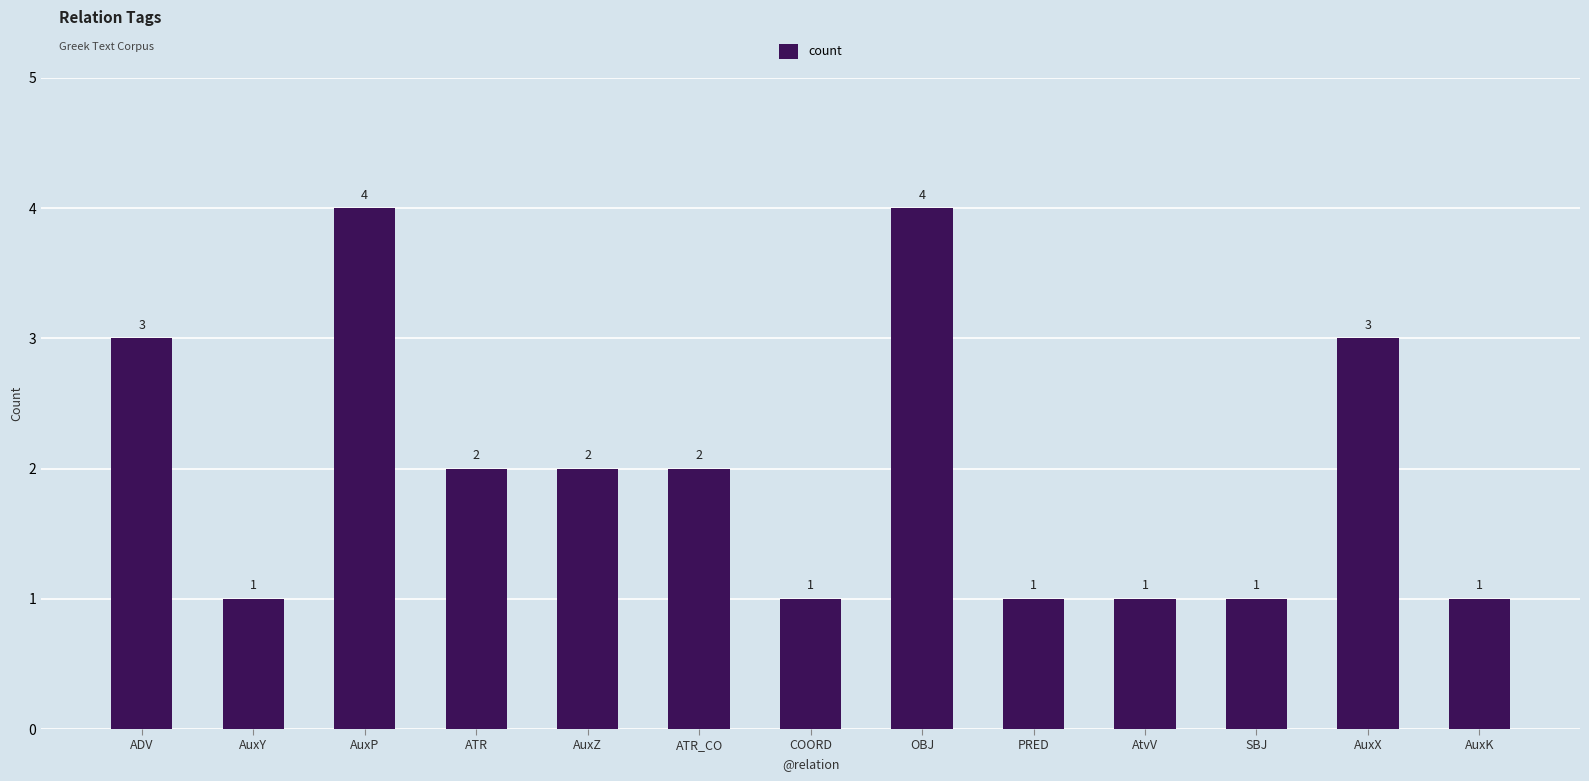

What is the approximate value at ATR?

2